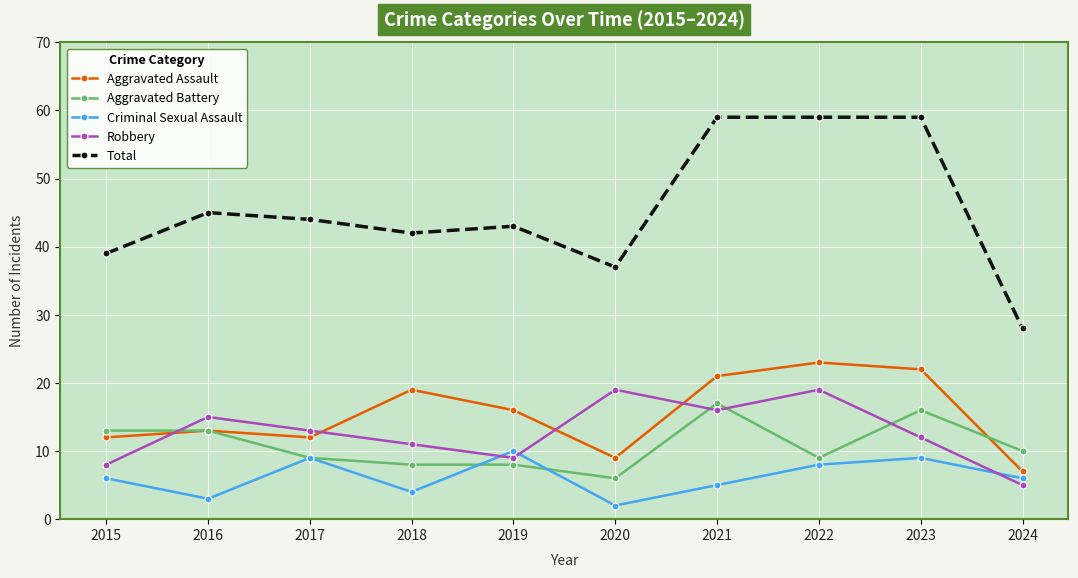

What is the value of the Aggravated Assault point at the 1st from the left?

12